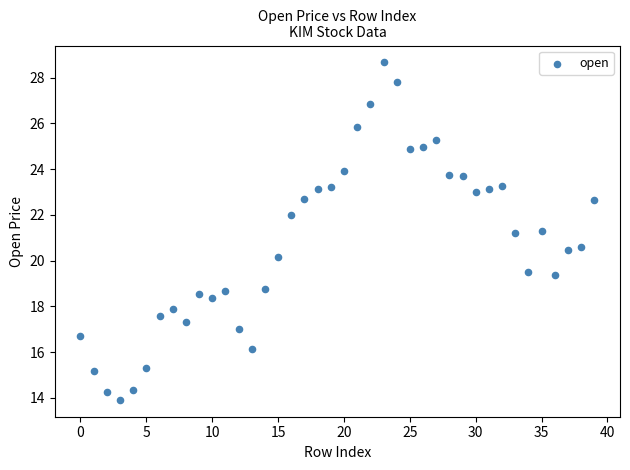

What is the range of Y values (max minus min)?

14.8